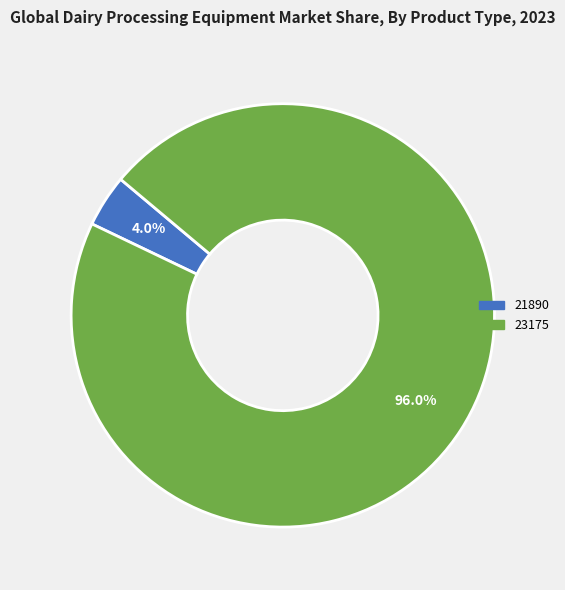

The 21890 slice represents 4% of the pie. True or false?

True